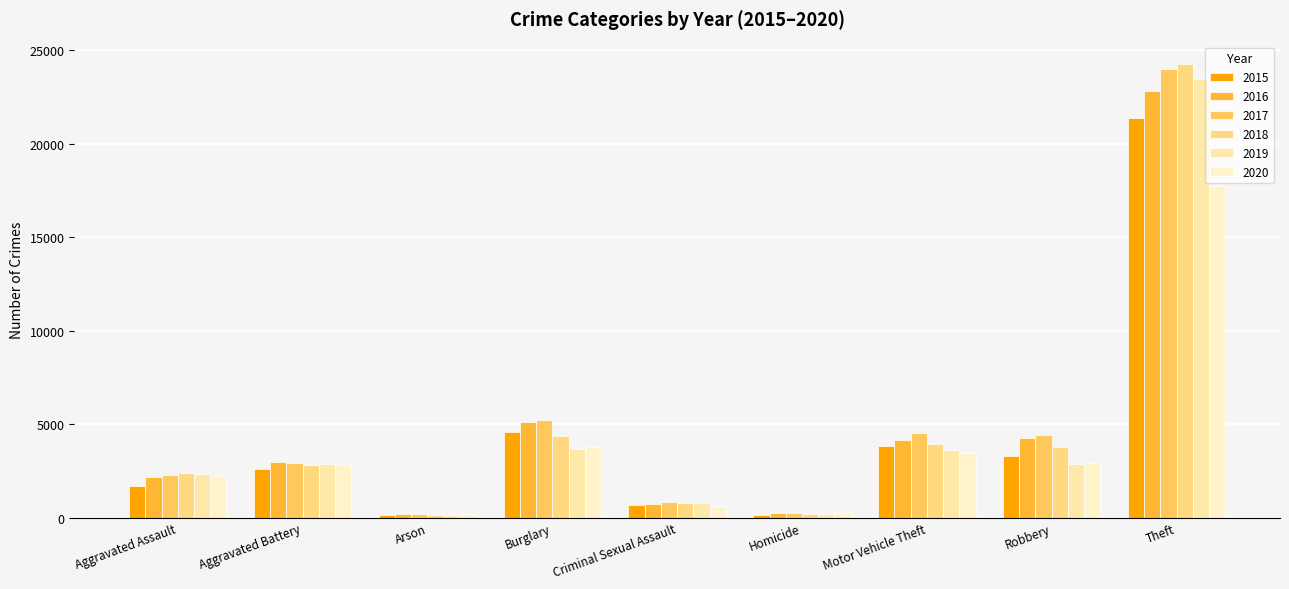

At which category is the sum across all series the highest?

Theft